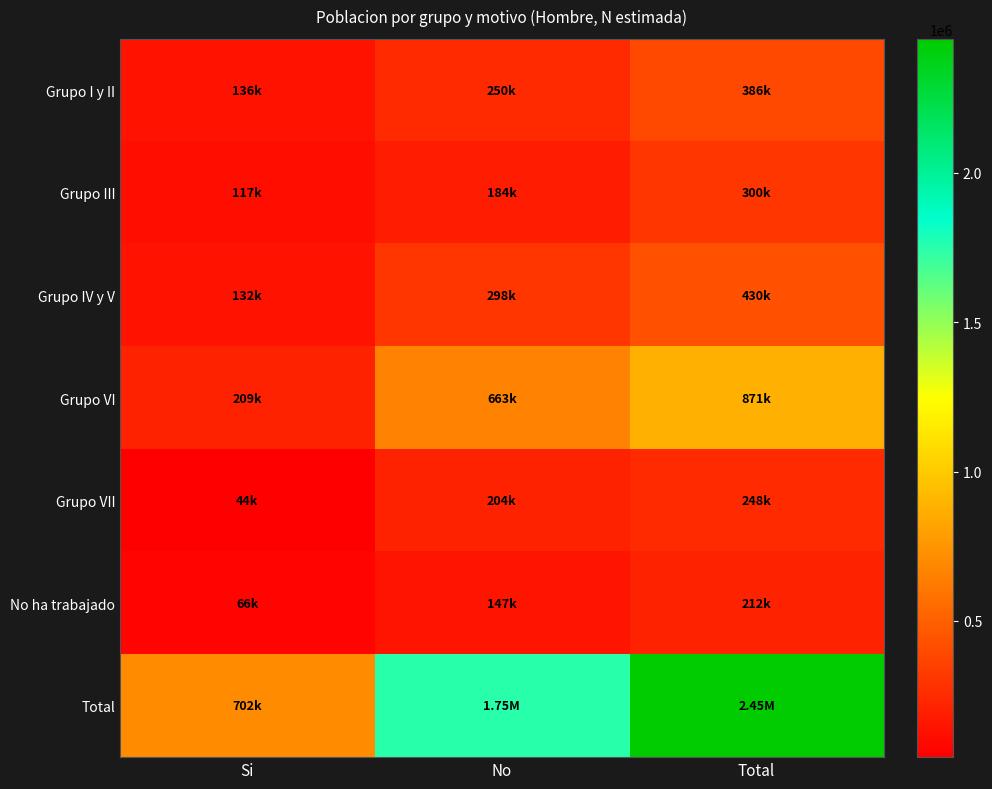

Rank the series at Si from lowest to highest value.

Grupo VII, No ha trabajado, Grupo III, Grupo IV y V, Grupo I y II, Grupo VI, Total